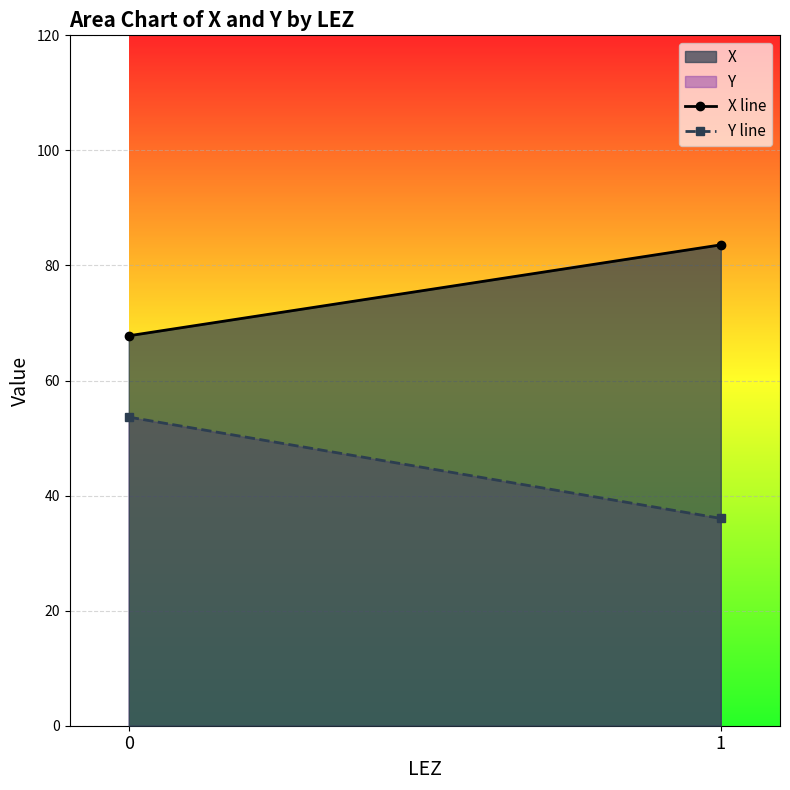

Rank the categories by Y line value from lowest to highest.

1, 0